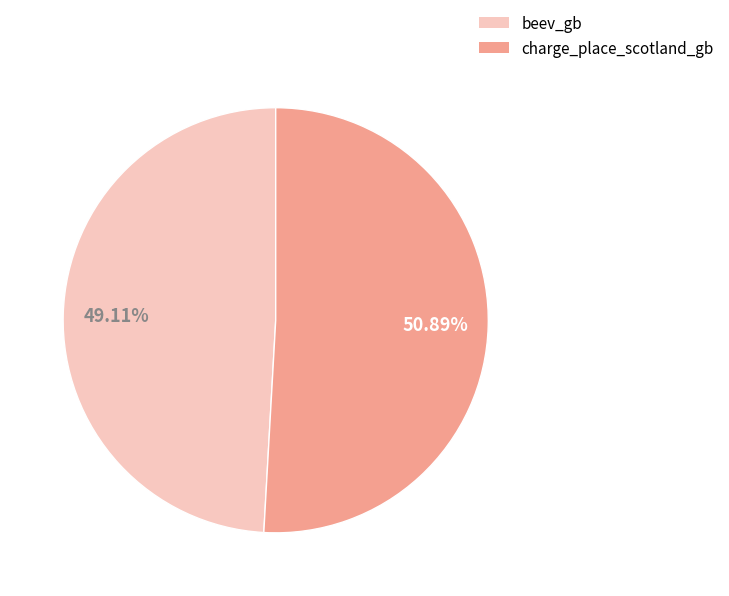

To the nearest percent, what is the combined percentage of beev_gb and charge_place_scotland_gb?

100%